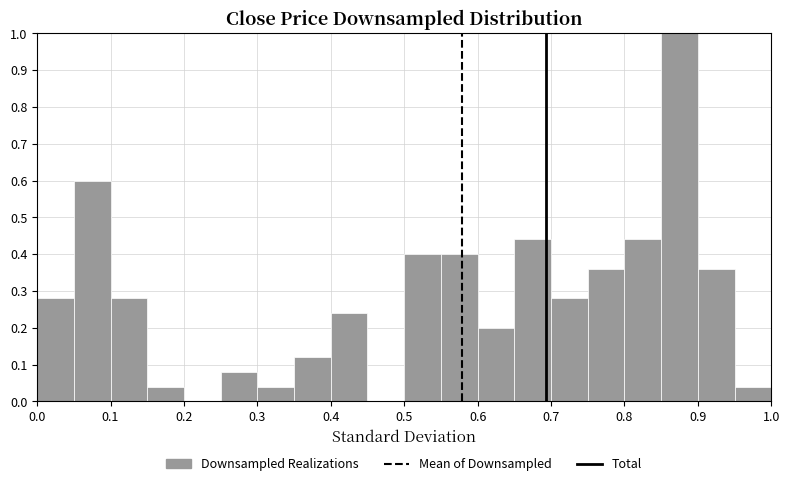

Reading left to right, transcribe this chart: for each bar, give the range it covers on the x-axis and its height. The values are not printed on the chart, so give them approximately, as read against the axis.

0.00 to 0.05: 0.28
0.05 to 0.10: 0.60
0.10 to 0.15: 0.28
0.15 to 0.20: 0.04
0.20 to 0.25: 0
0.25 to 0.30: 0.08
0.30 to 0.35: 0.04
0.35 to 0.40: 0.12
0.40 to 0.45: 0.24
0.45 to 0.50: 0
0.50 to 0.55: 0.40
0.55 to 0.60: 0.40
0.60 to 0.65: 0.20
0.65 to 0.70: 0.44
0.70 to 0.75: 0.28
0.75 to 0.80: 0.36
0.80 to 0.85: 0.44
0.85 to 0.90: 1.00
0.90 to 0.95: 0.36
0.95 to 1.00: 0.04